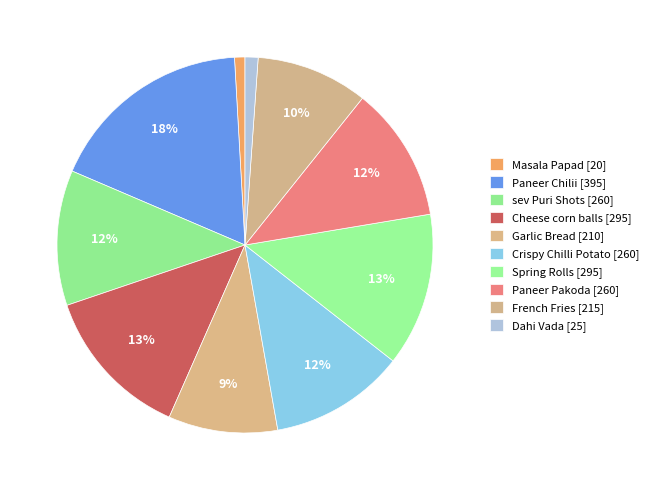

To the nearest percent, what is the average slice percentage?

10%